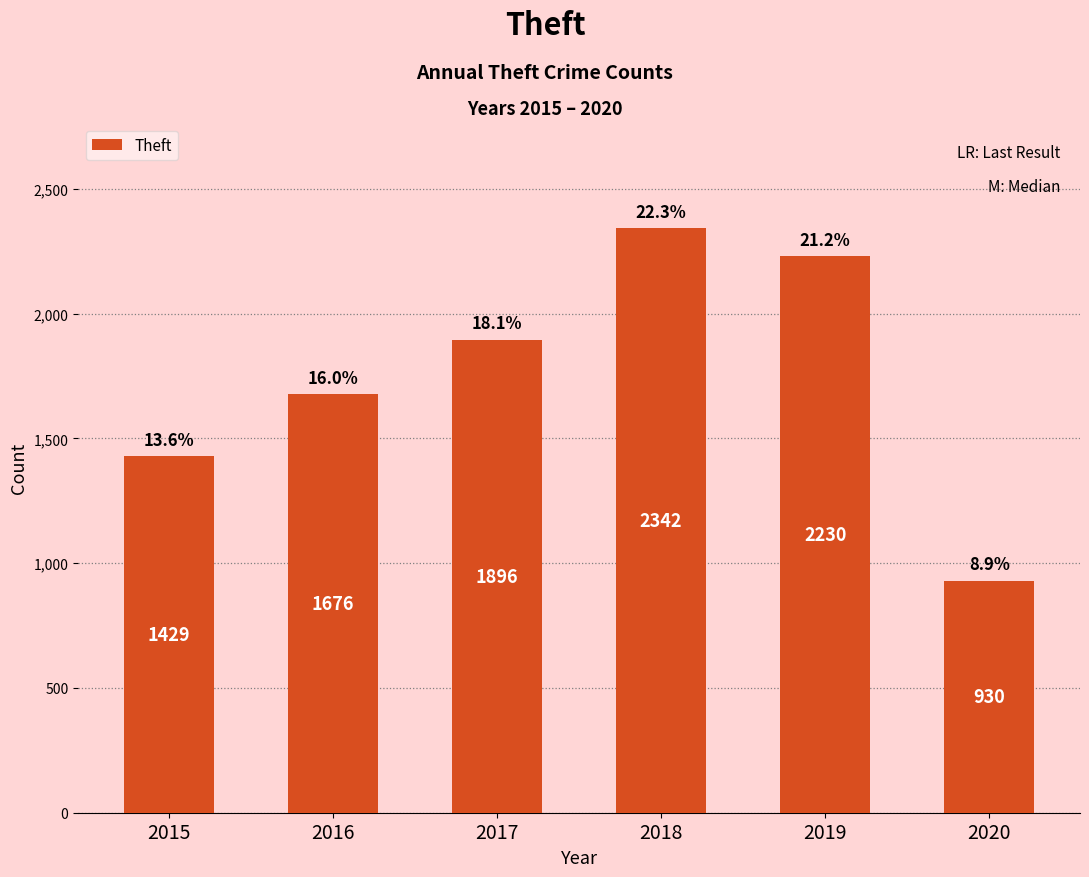

What is the sum of the values at 2020 and 2016?

2606